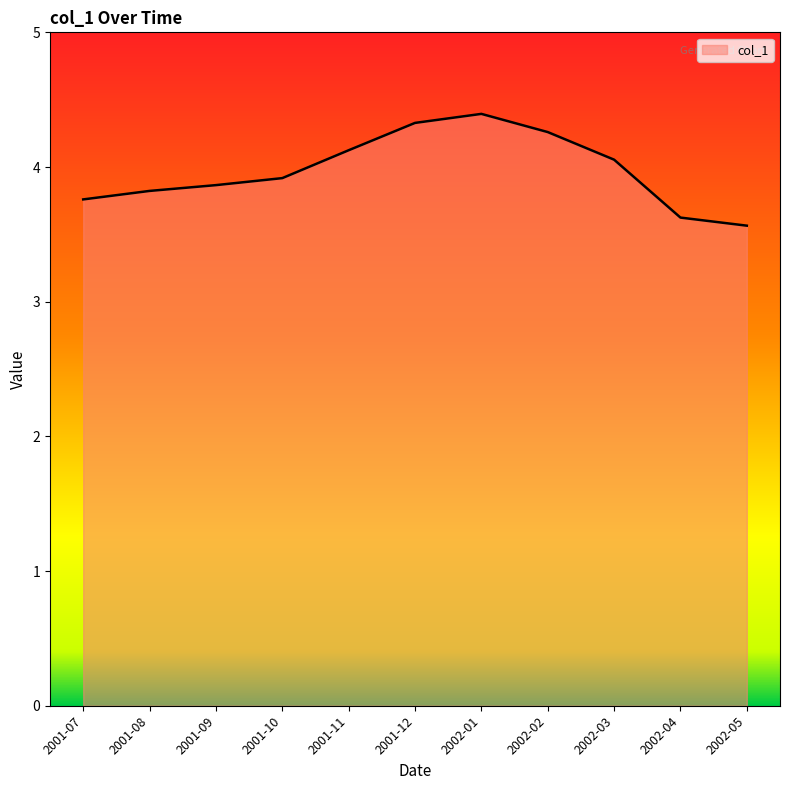

What is the change in value from 2001-09 to 2002-05?

-0.3